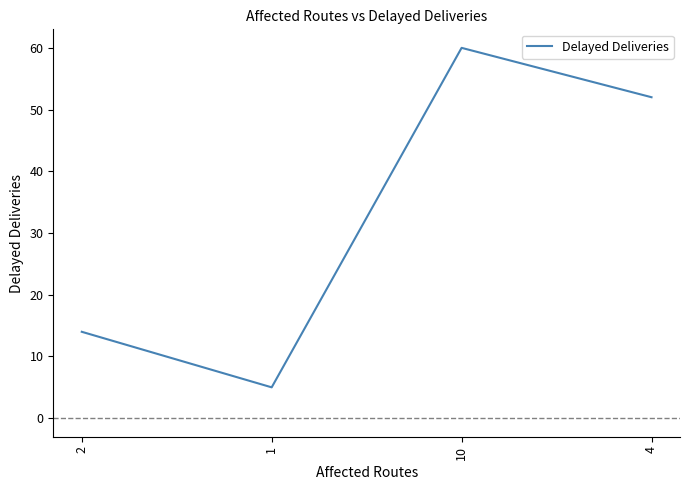

Rank the categories by value from lowest to highest.

1, 2, 4, 10